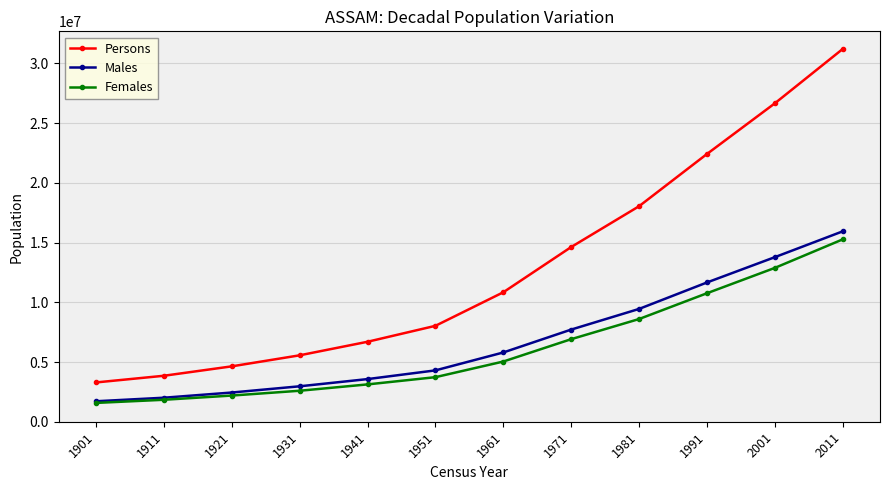

What is the average value of the Females series?

6208533